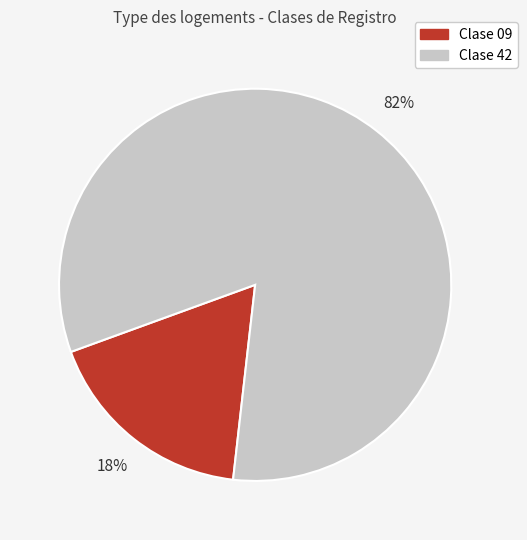

How many slices are in this pie chart?

2